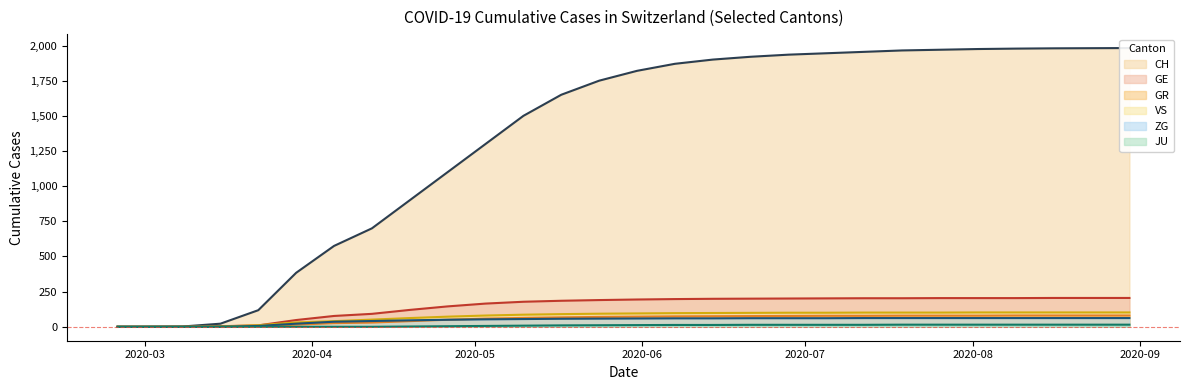

Count the number of data series in this chart.

6